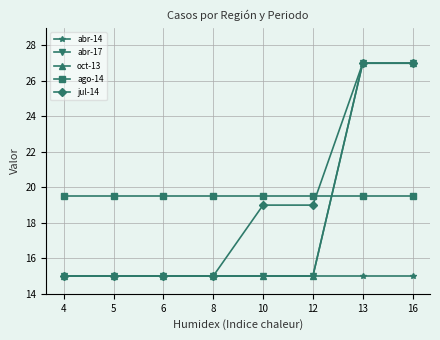

Read the abr-17 value at 4.

15.0